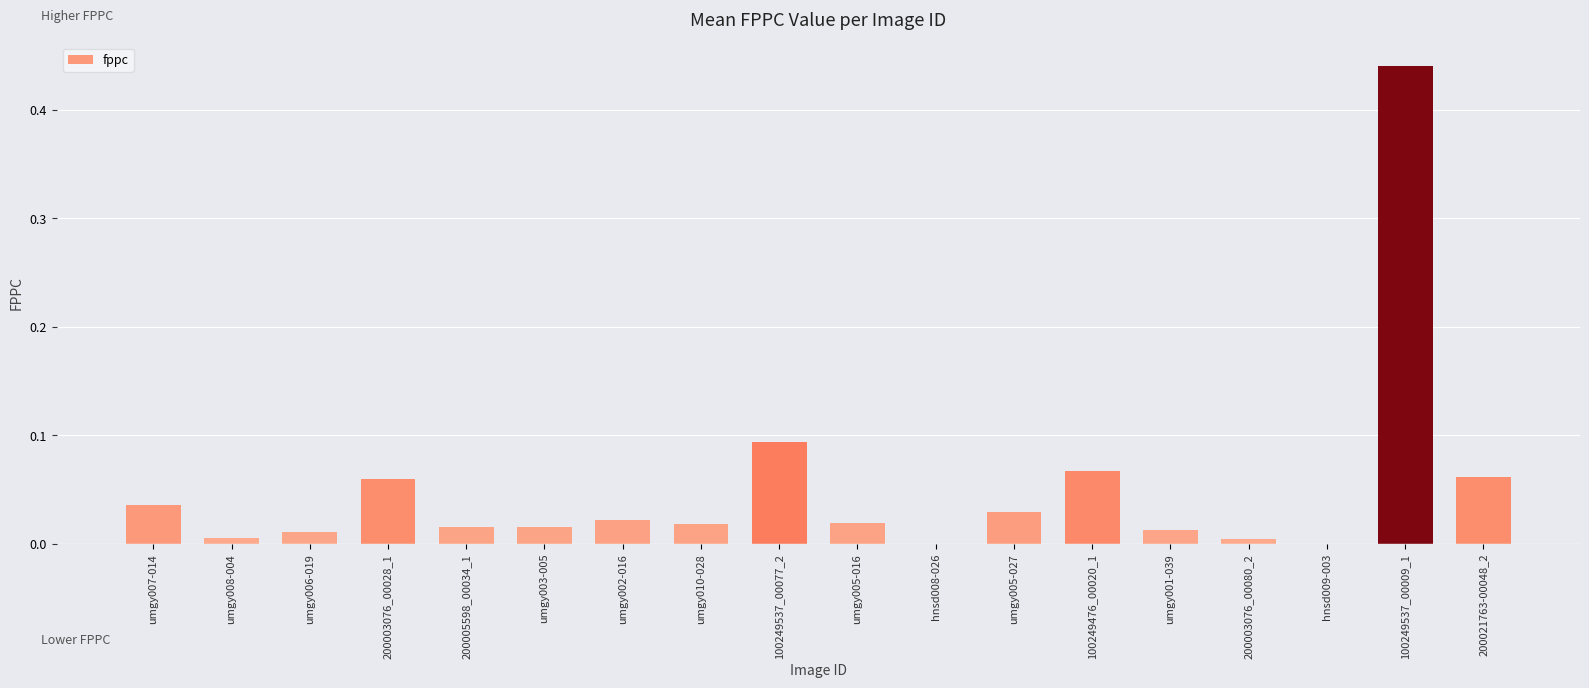

What is the change in value from umgy006-019 to 200021763-00048_2?

+0.1